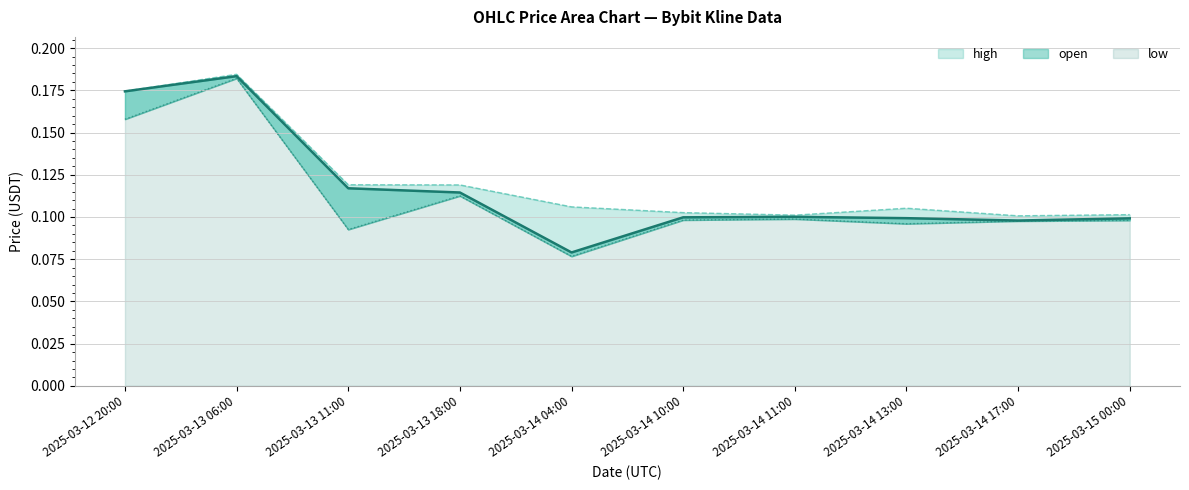

True or false: low and open intersect in this chart.

False